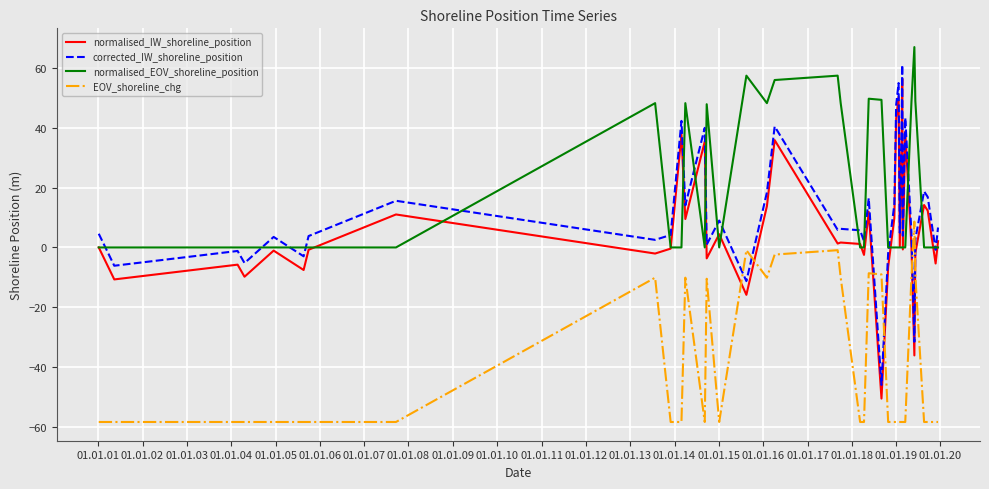

What is the greatest value displayed?

66.9